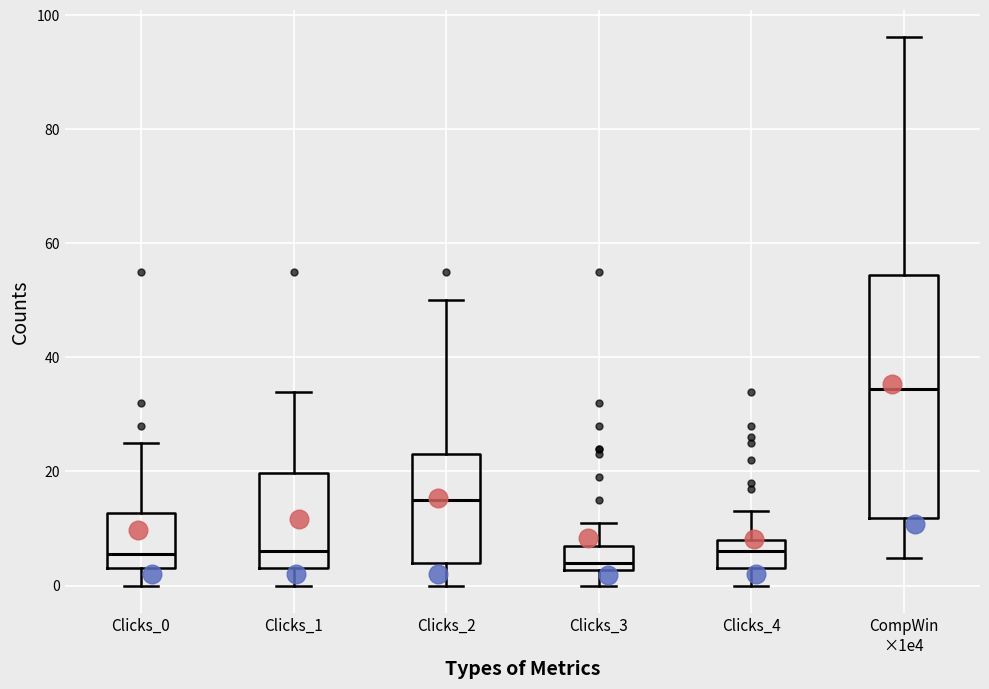

Where is the upper edge of the box for Clicks_2 on the y-axis? The values are not printed on the chart, so give them approximately, as read against the axis.

24